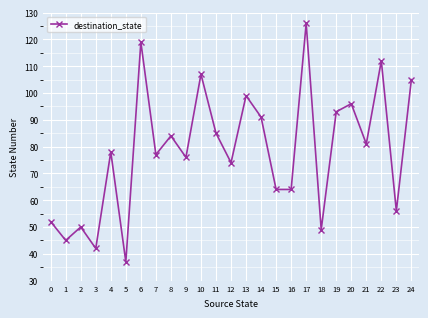

What is the difference between the maximum and minimum values?

89